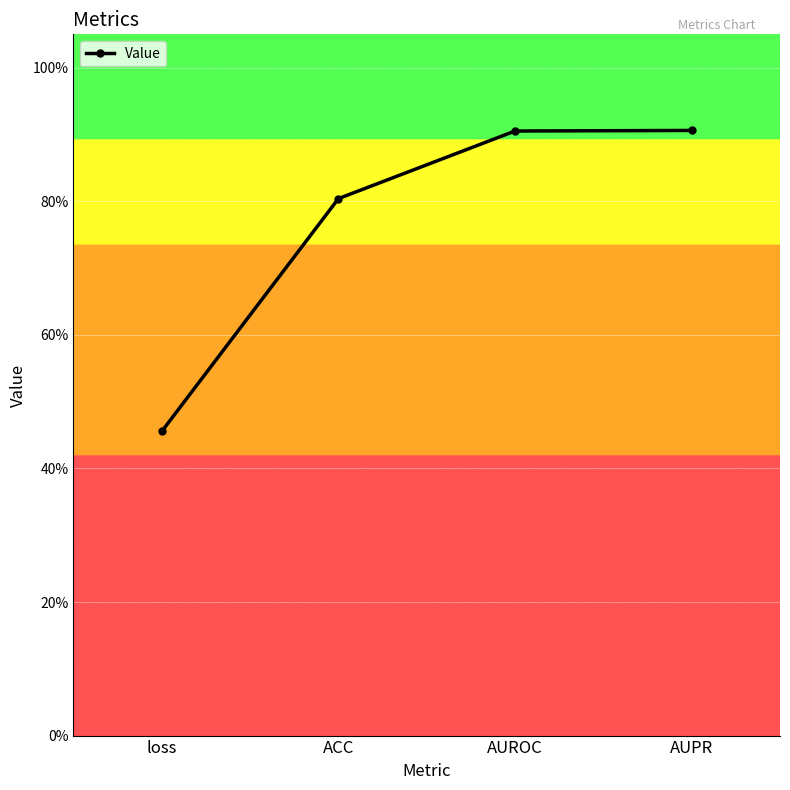

What is the label of the 1st point from the left?

loss